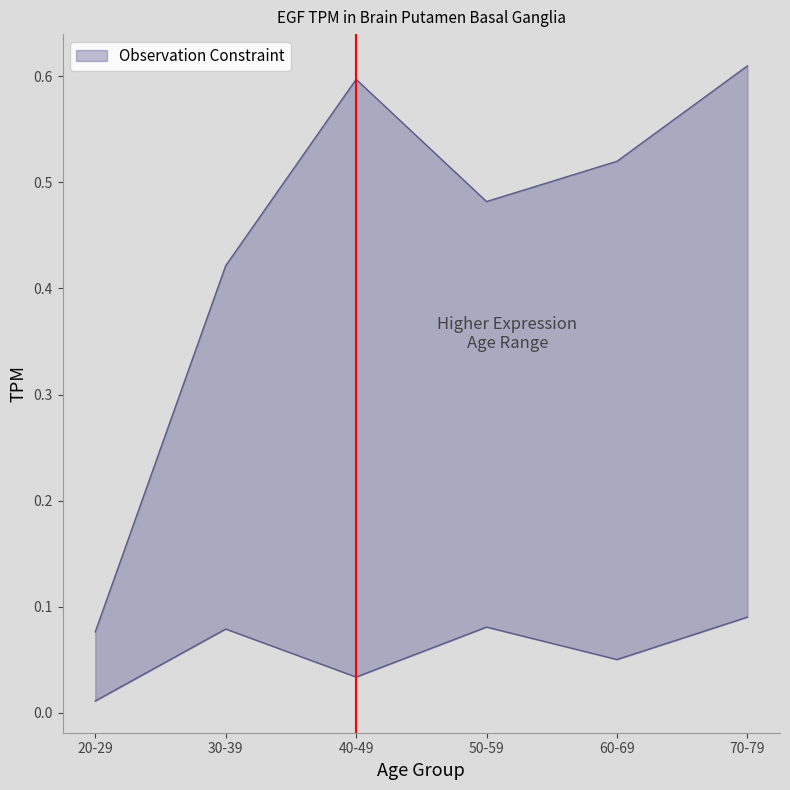

Rank the series at 60-69 from highest to lowest value.

upper_TPM, lower_TPM